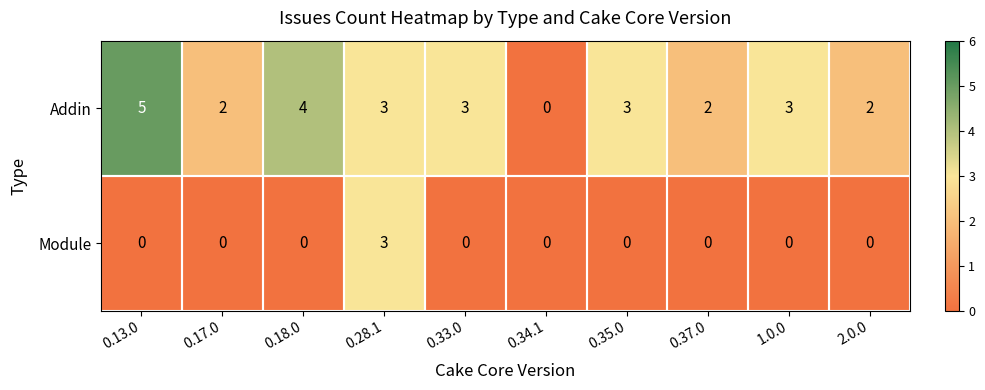

Between 0.17.0 and 0.35.0, which series saw the biggest shift?

Addin